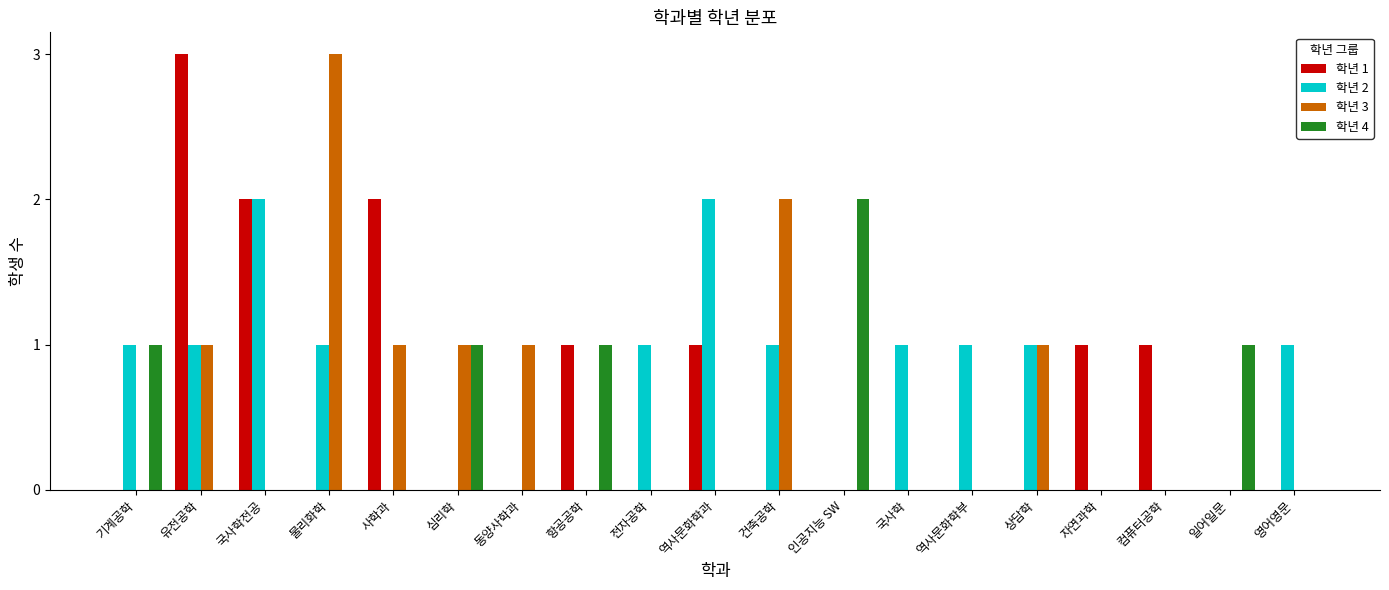

Reading right to left, what are all the values shown in this chart?

학년 1: 0	0	1	1	0	0	0	0	0	1	0	1	0	0	2	0	2	3	0
학년 2: 1	0	0	0	1	1	1	0	1	2	1	0	0	0	0	1	2	1	1
학년 3: 0	0	0	0	1	0	0	0	2	0	0	0	1	1	1	3	0	1	0
학년 4: 0	1	0	0	0	0	0	2	0	0	0	1	0	1	0	0	0	0	1